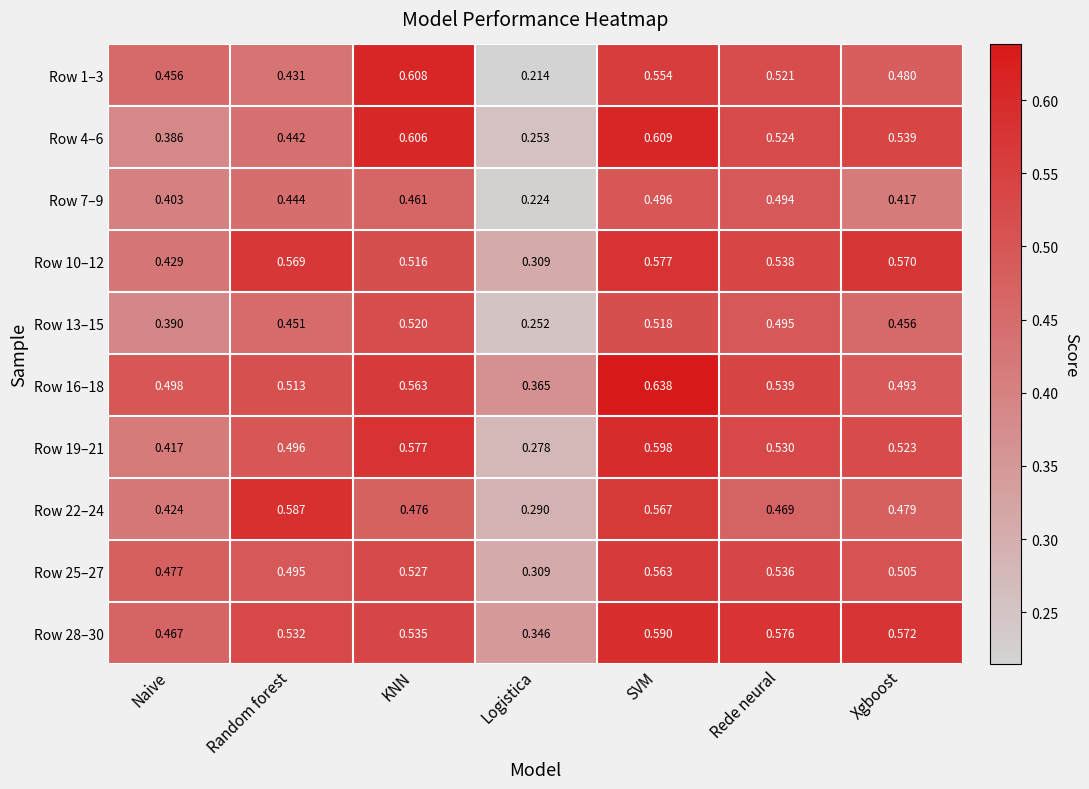

Where is Row 4–6 nearest to the value 0?

Logistica